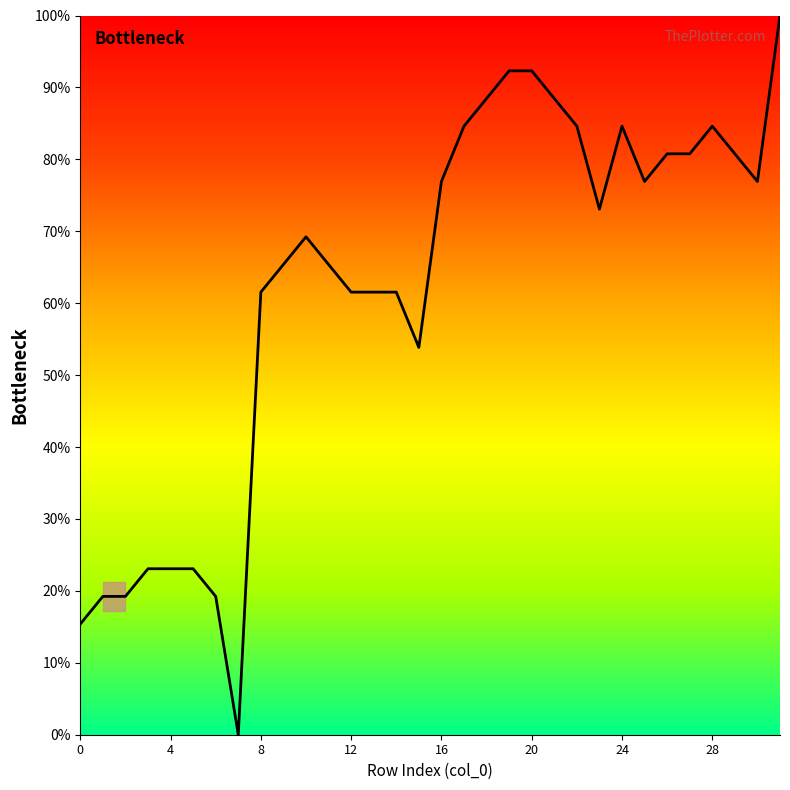

What is the greatest value displayed?

100.0